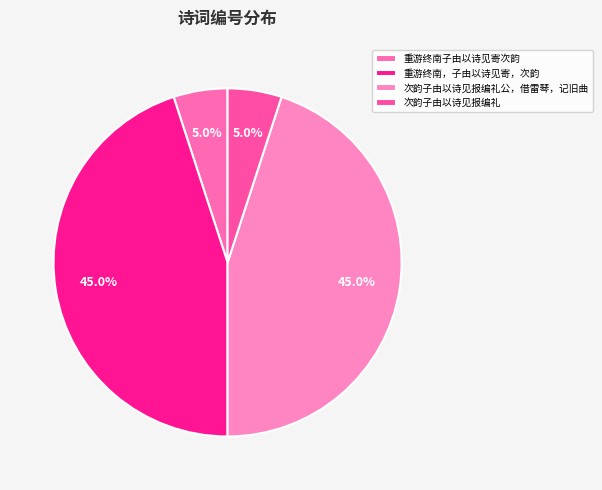

What is the ratio of the value at 重游终南，子由以诗见寄，次韵 to the value at 次韵子由以诗见报编礼公，借雷琴，记旧曲?

1.0